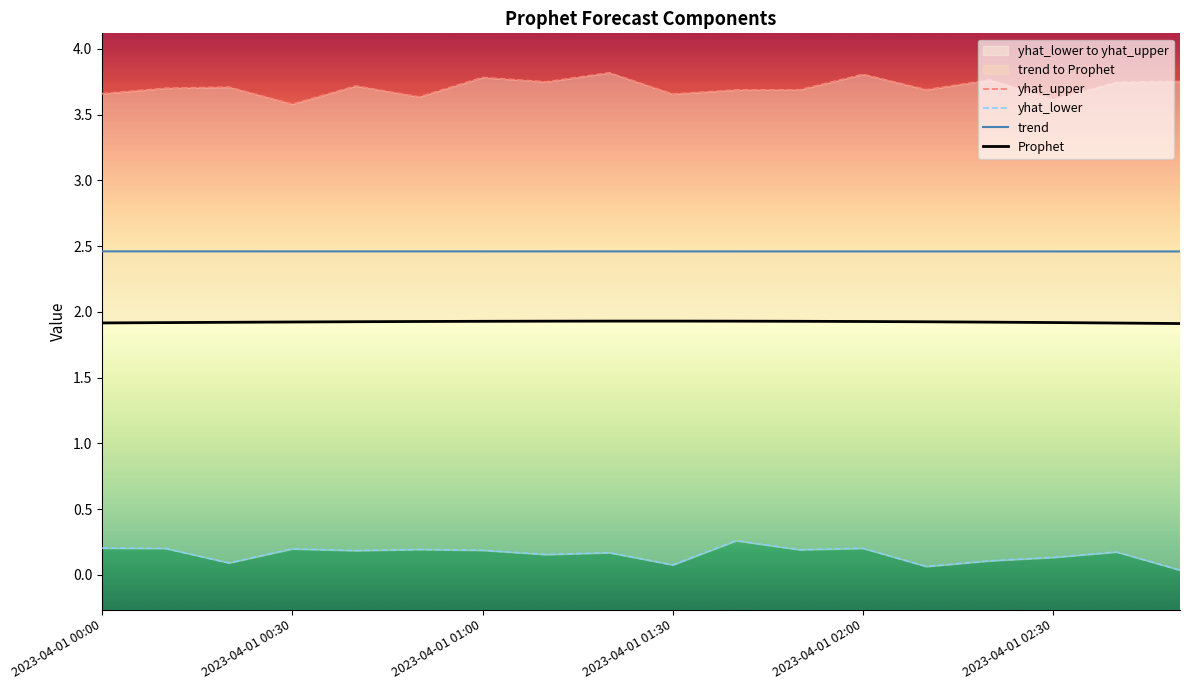

True or false: Prophet and yhat_lower cross at least once.

False